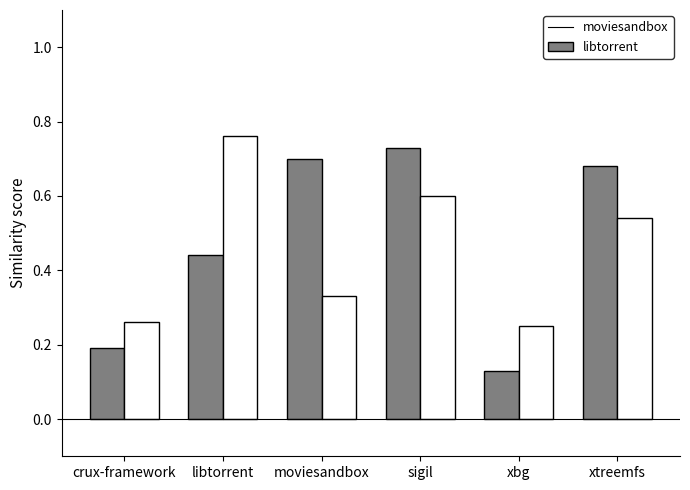

At which category does the chart reach its peak across all series?

libtorrent